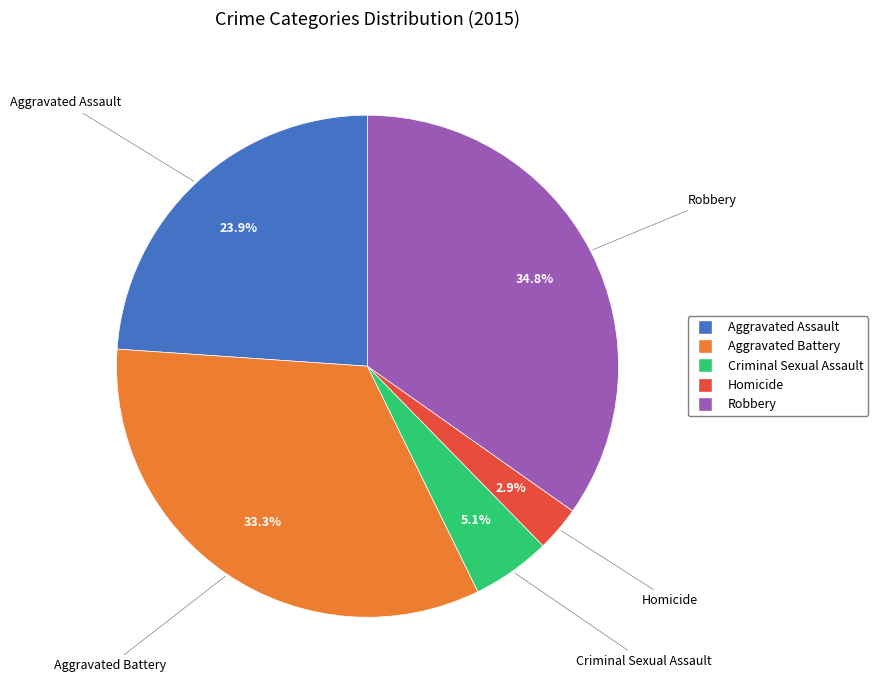

Count the number of slices in the pie.

5